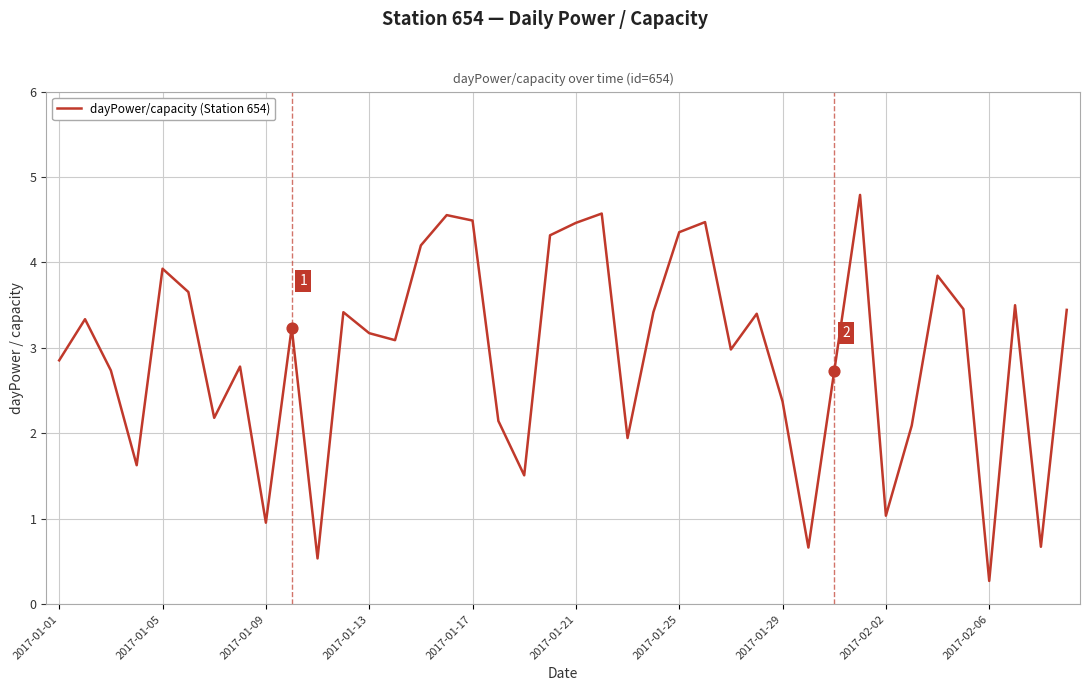

What is the greatest value displayed?

4.8